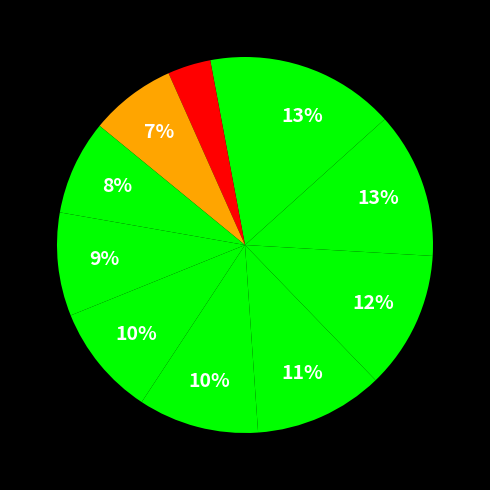

How many slices are in this pie chart?

11